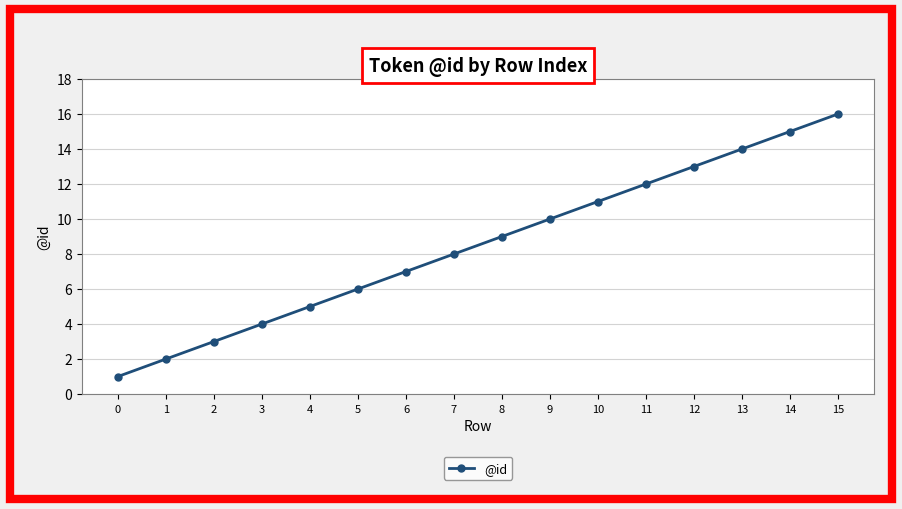

Rank the categories by value from highest to lowest.

15, 14, 13, 12, 11, 10, 9, 8, 7, 6, 5, 4, 3, 2, 1, 0